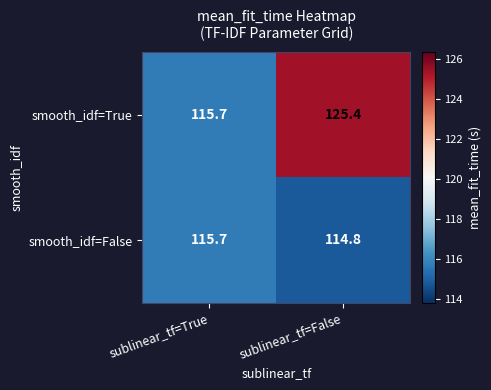

At which category does the chart reach its peak across all series?

sublinear_tf=False